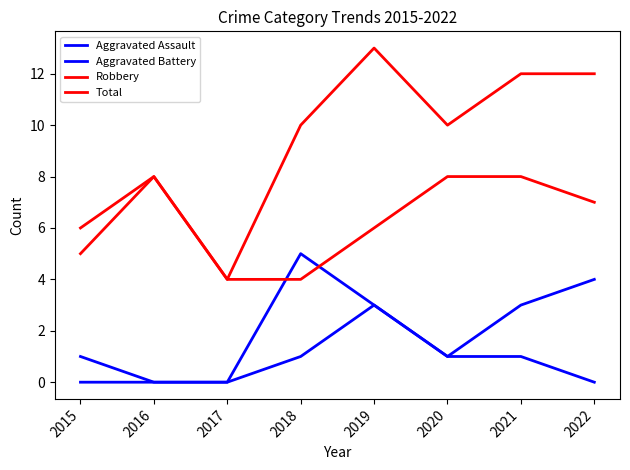

True or false: Total and Robbery cross at least once.

False